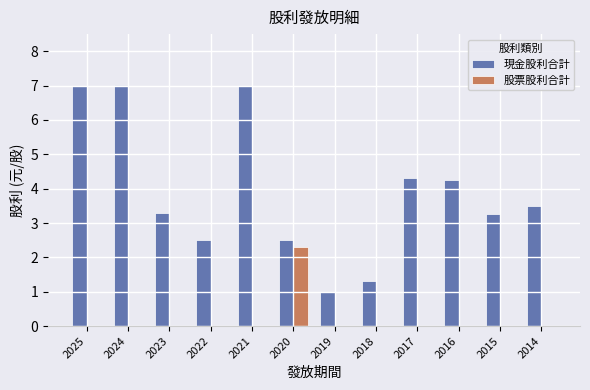

Are the bars horizontal?

No